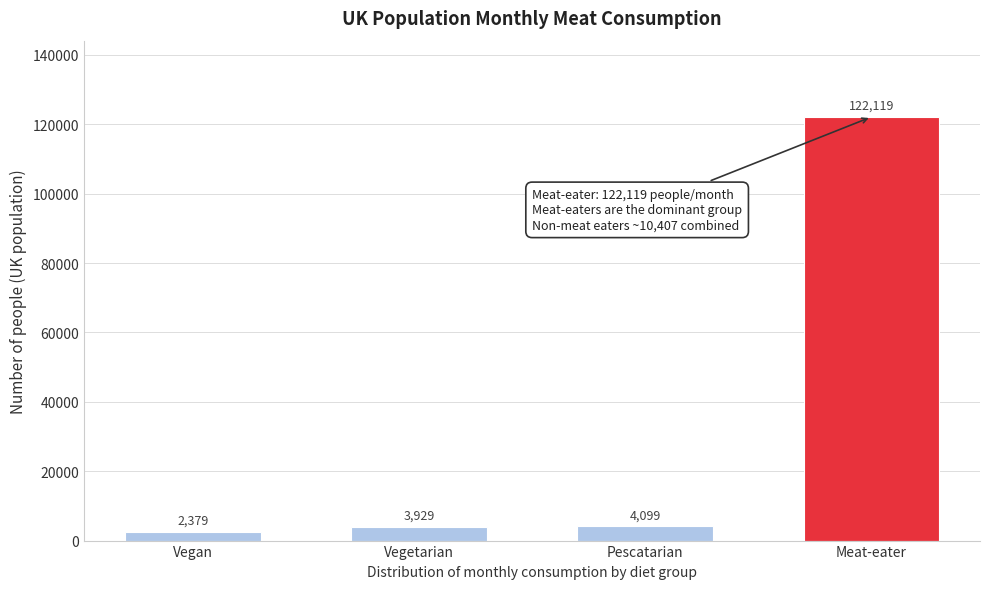

What is the difference between the second highest and second lowest values?

170.0